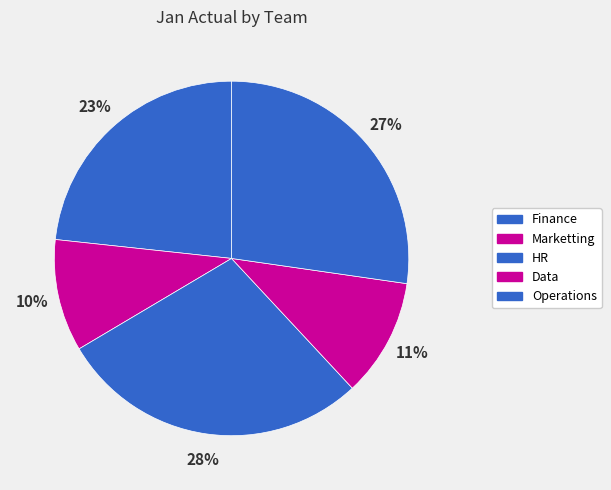

To the nearest percent, what percentage of the pie is HR?

28%